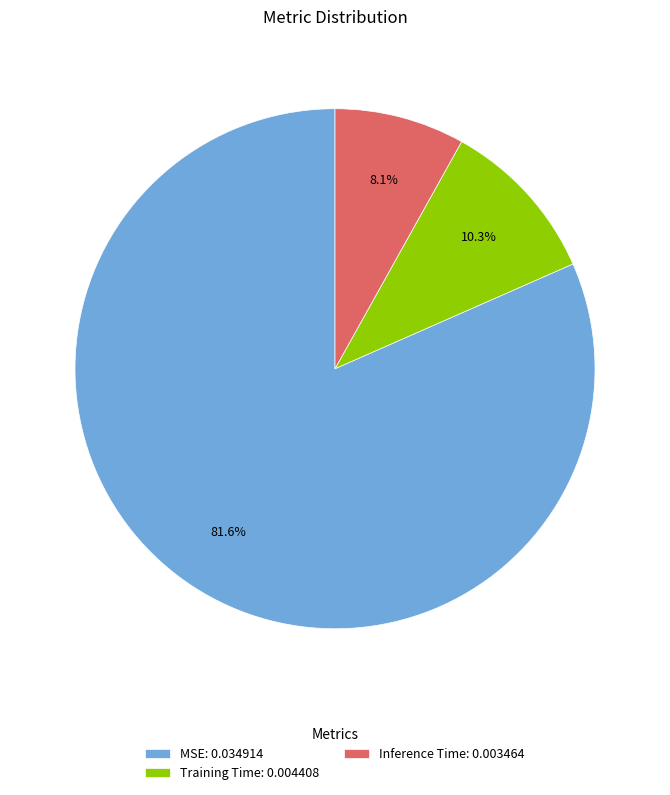

Count the number of slices in the pie.

3